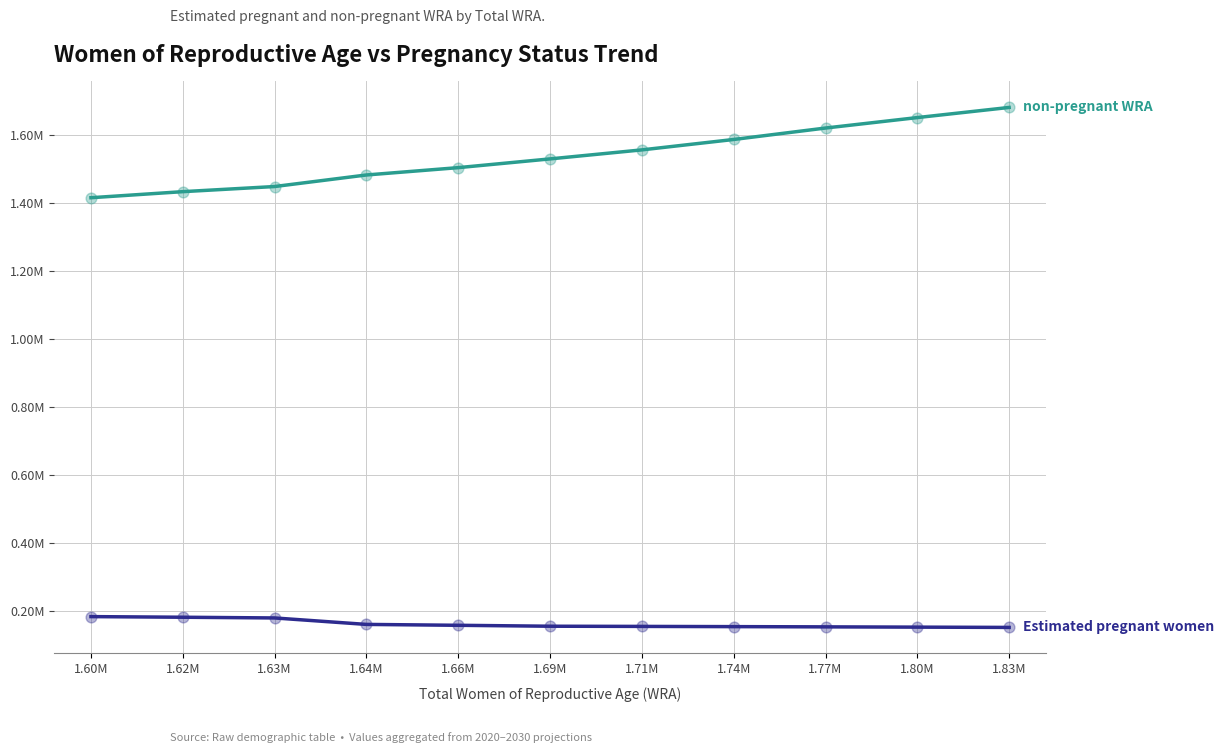

Does the chart have visible grid lines?

Yes